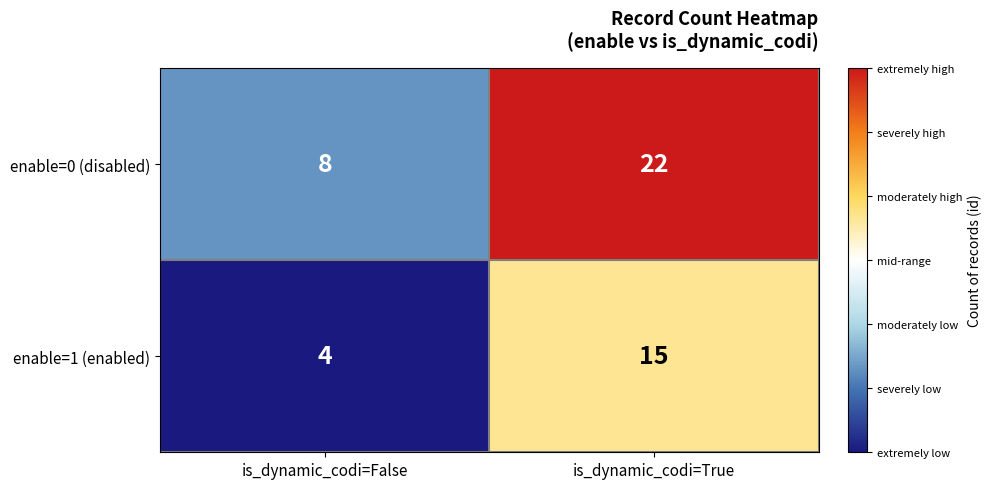

What is the greatest value displayed?

22